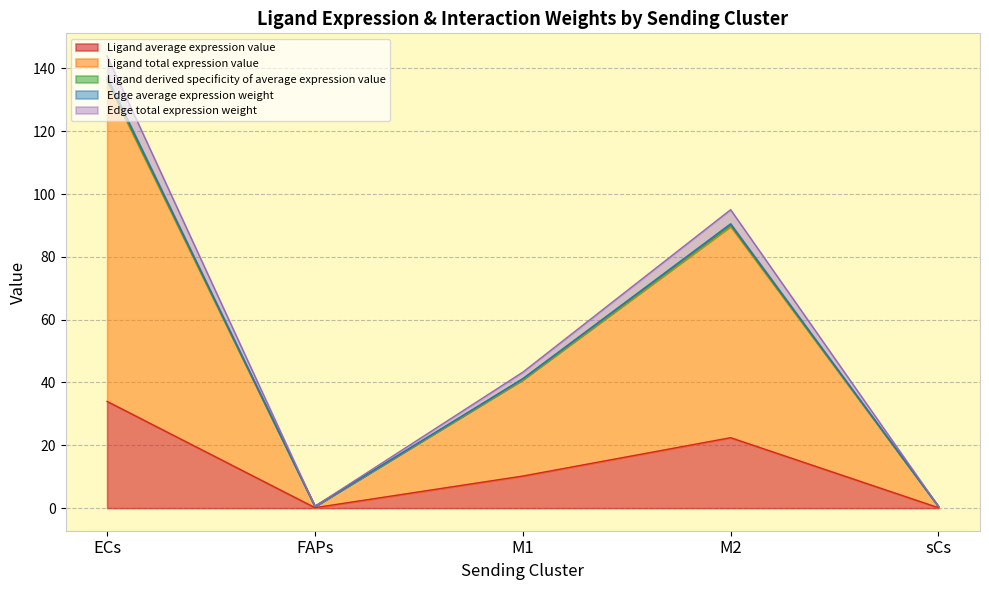

Does the chart have visible grid lines?

Yes